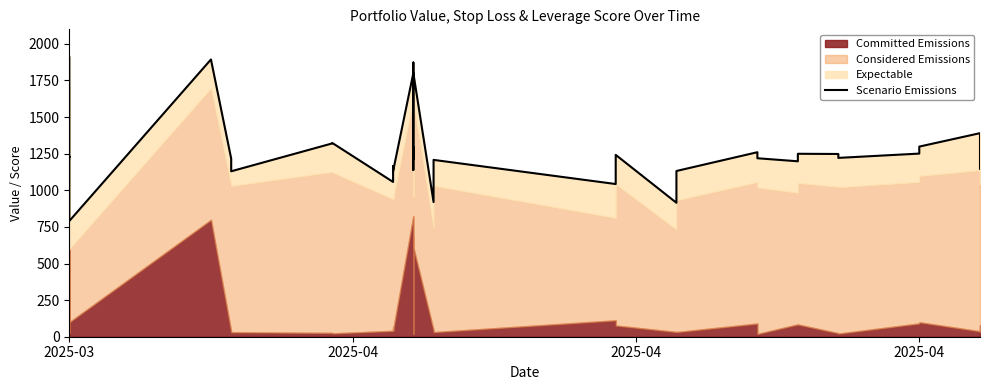

Reading left to right, list all the values displayed in this chart.

1908.5	1245.4	1223.4	1232.8	1194.1	790.0	1893.4	1216.6	1129.8	1320.5	1323.0	1057.0	1164.4	1132.4	1130.5	1800.4	1213.8	1294.5	1188.9	1145.6	1139.0	1872.5	1801.0	919.6	1207.7	1042.8	1241.9	914.7	1131.8	1260.1	1218.9	1198.1	1249.4	1248.0	1221.3	1250.7	1298.5	1390.2	1332.5	1147.0